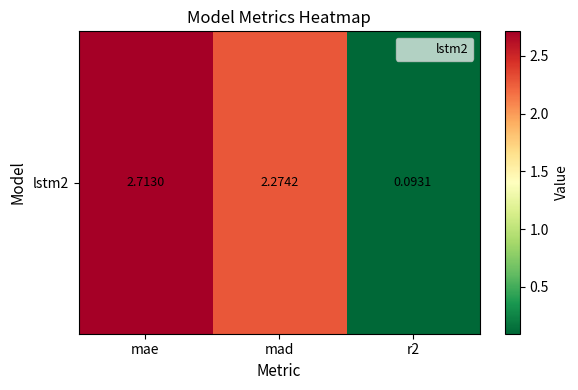

What is the difference between the values at mad and r2?

2.2